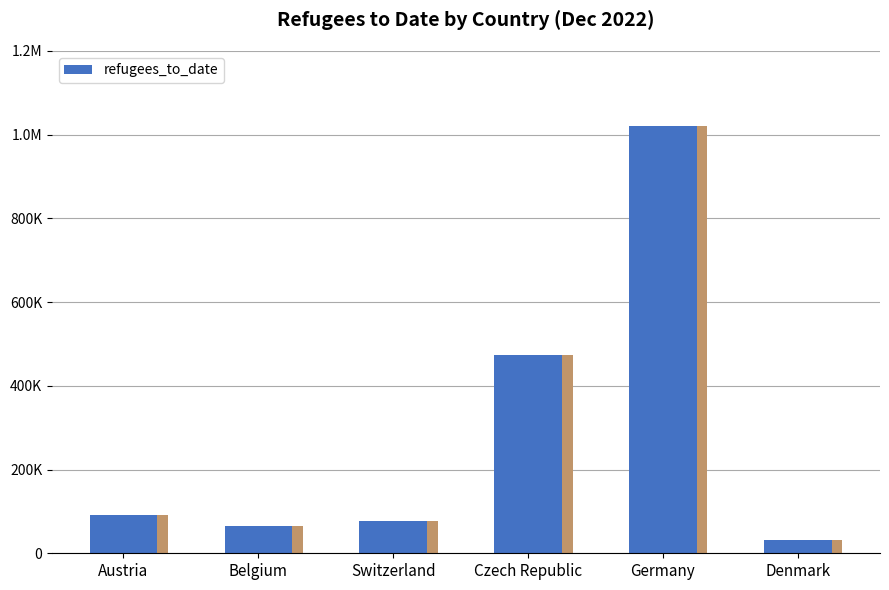

Where does the data first go above 90591?

Czech Republic